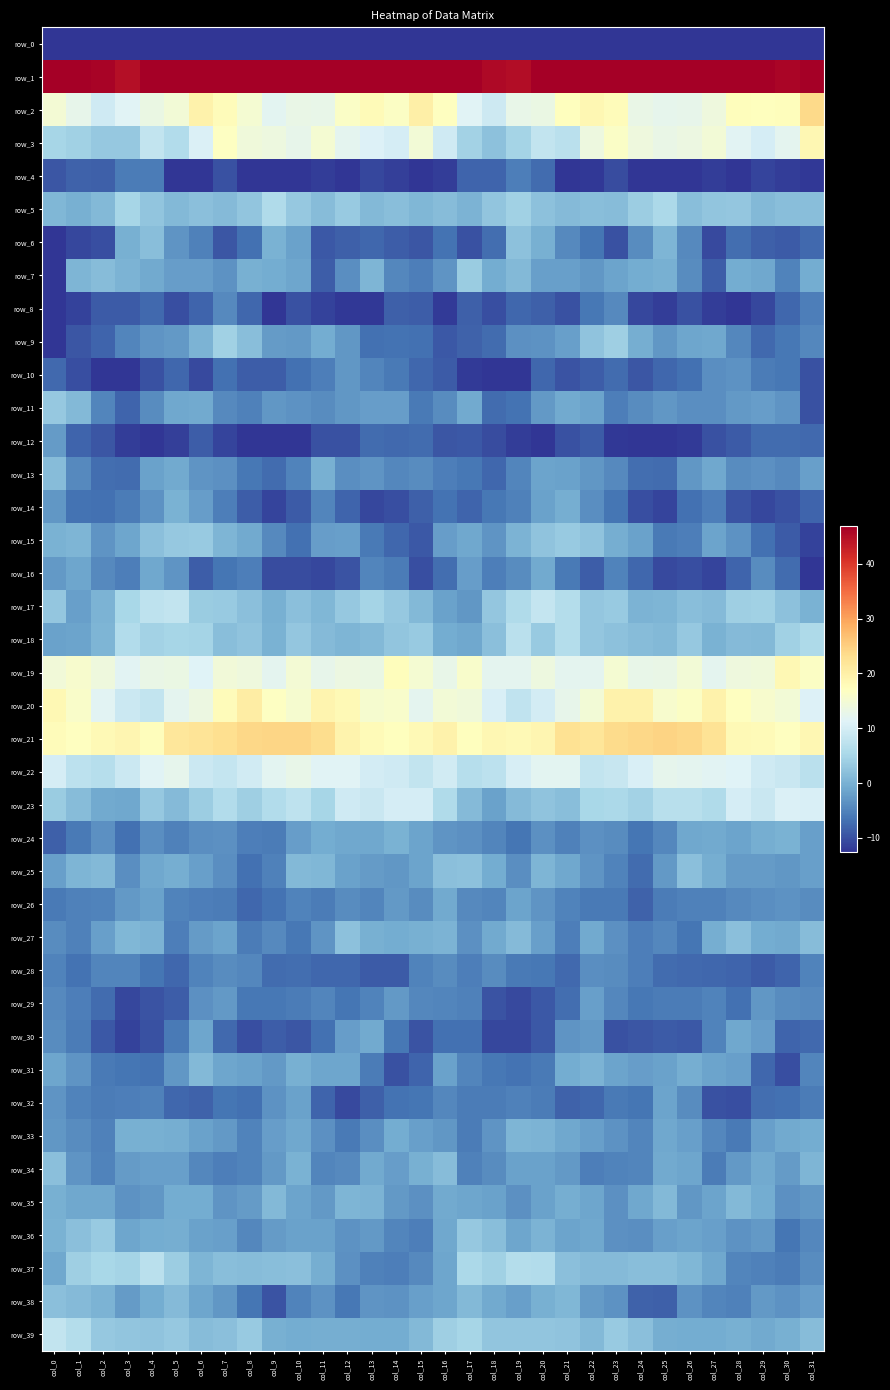

How many data points in row_16 are above -5?

11